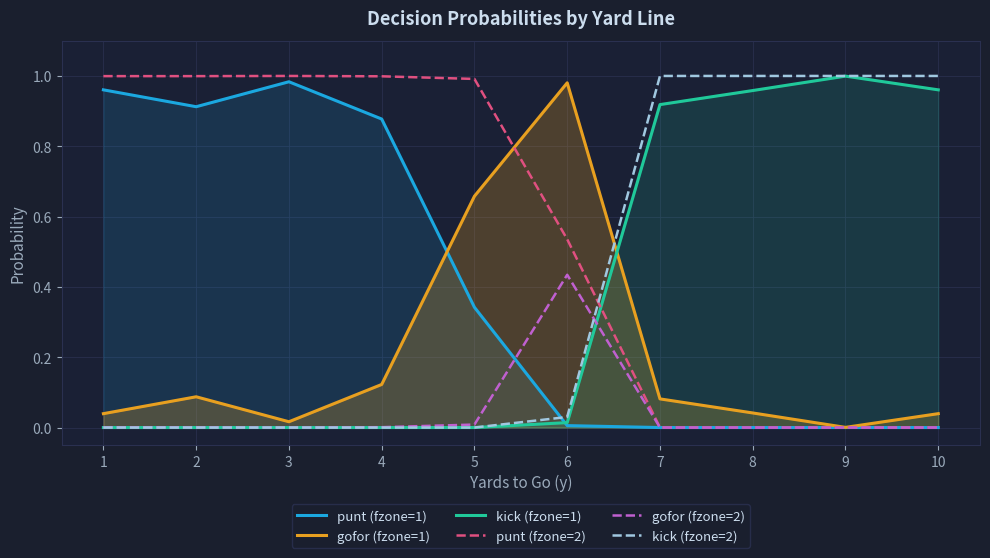

Does the chart have visible grid lines?

Yes